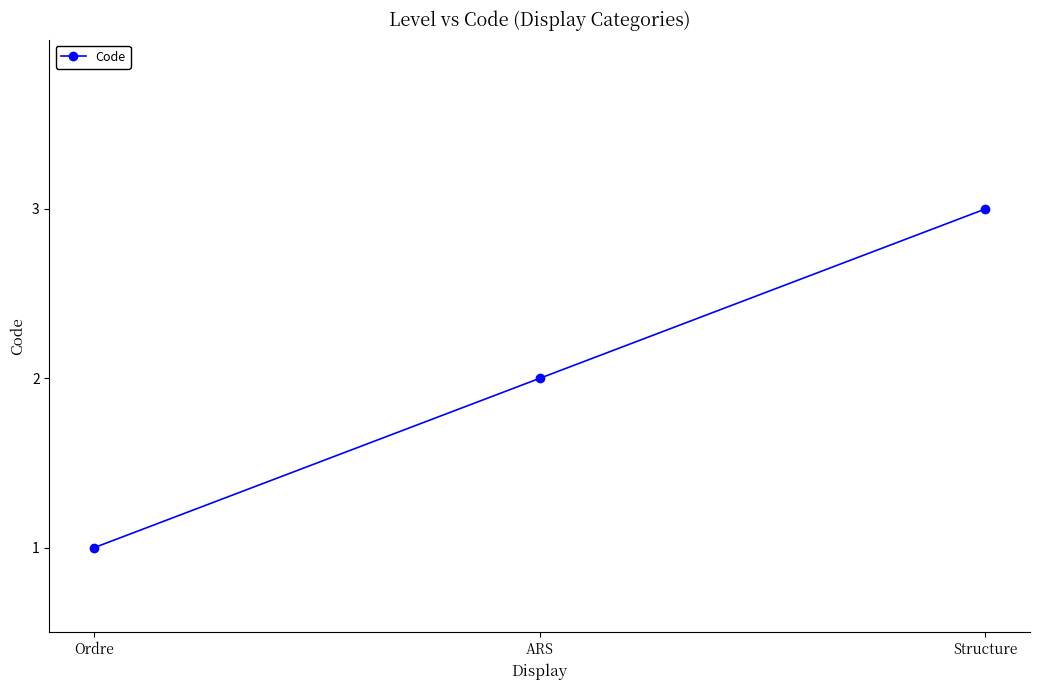

Reading left to right, transcribe all the data shown in this chart.

Ordre=1	ARS=2	Structure=3